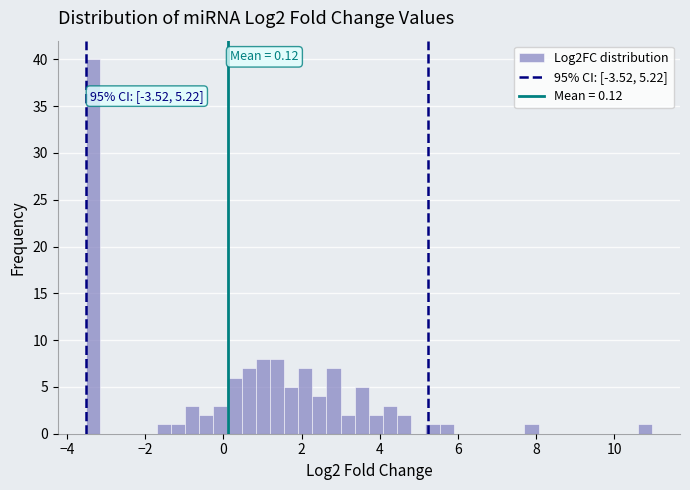

Read against the x-axis, roughly where is the centre of the tallest bar?

-3.4